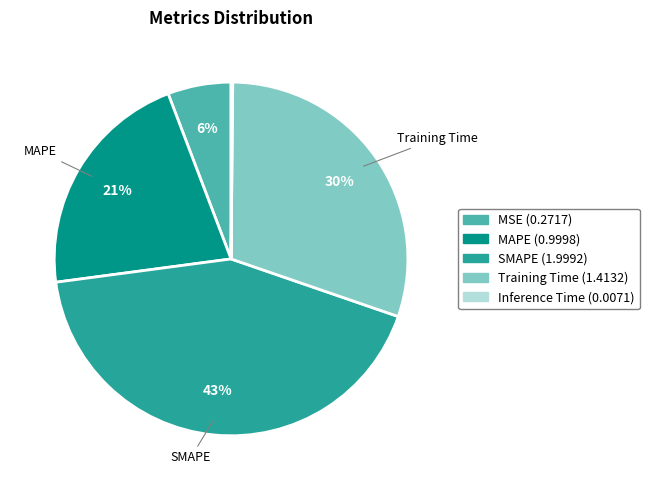

Is there any slice that represents more than half of the pie?

No